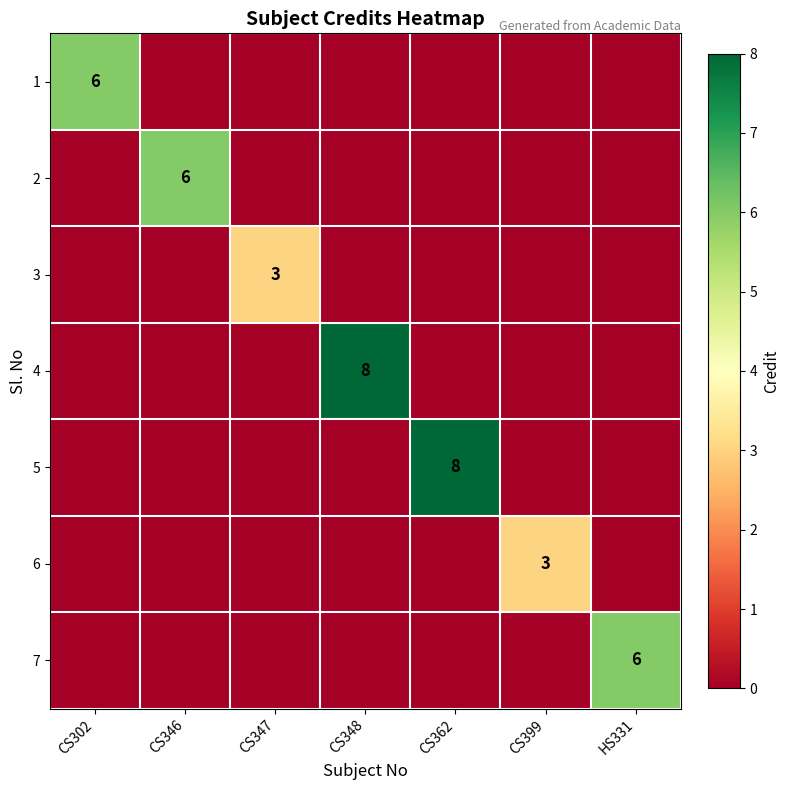

True or false: 1 has a value of 6 at CS302.

True